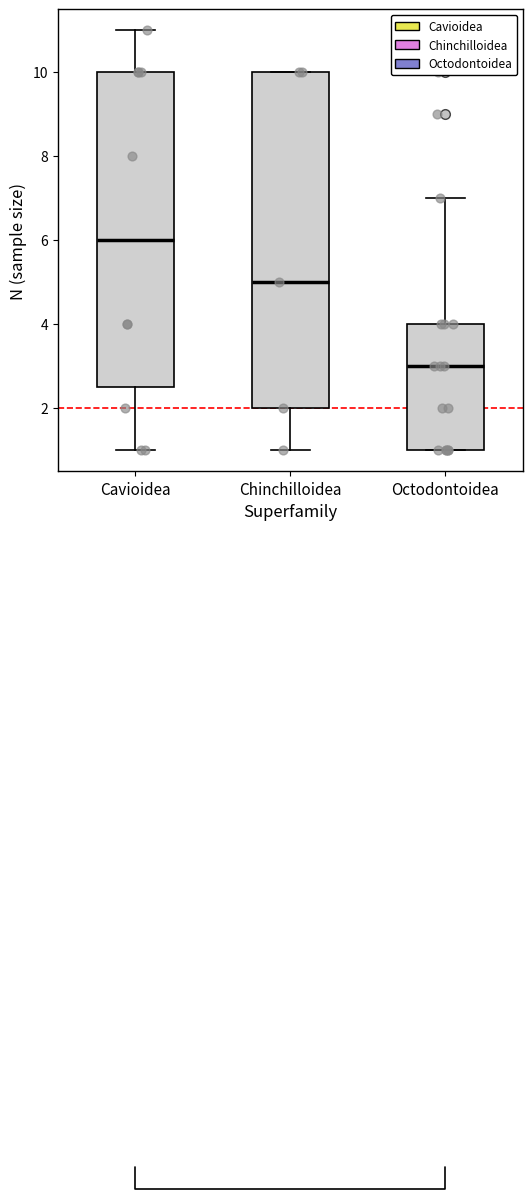

Which box is the tallest, from its lower edge to its upper edge?

Chinchilloidea